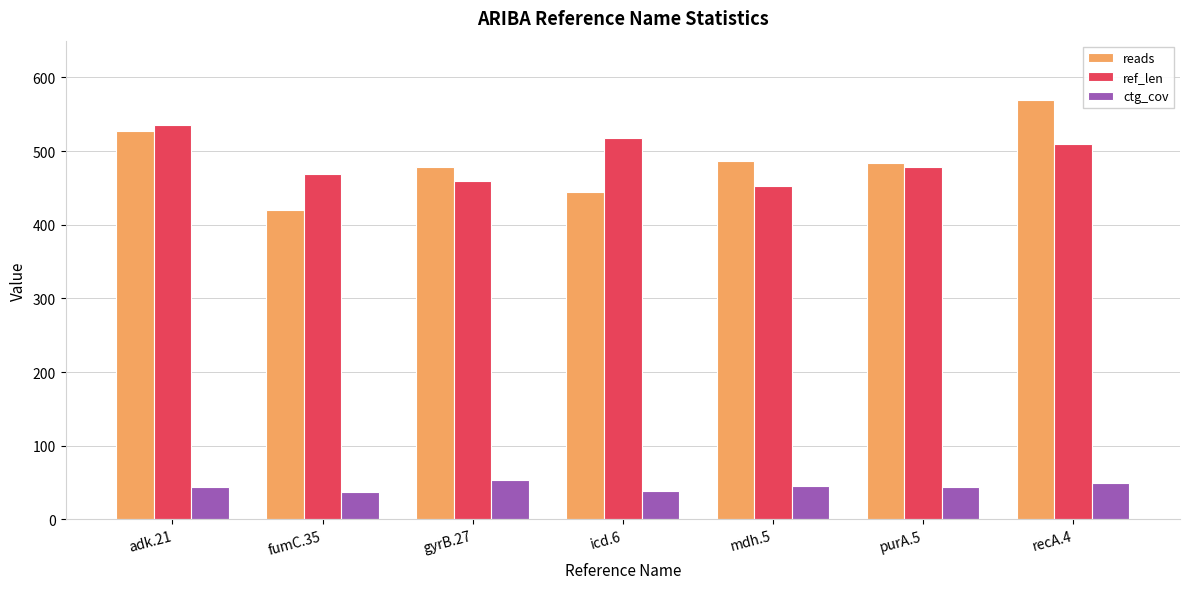

Rank the categories by ref_len value from highest to lowest.

adk.21, icd.6, recA.4, purA.5, fumC.35, gyrB.27, mdh.5